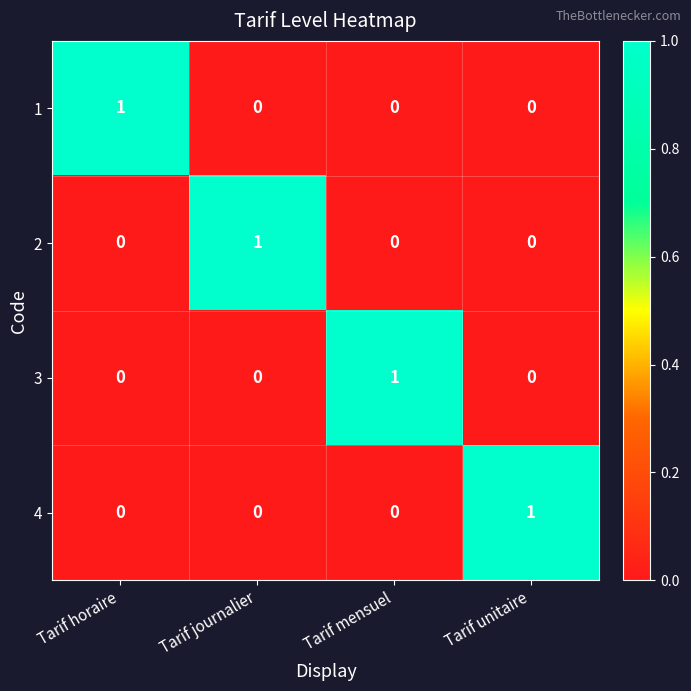

The value of 2 at Tarif horaire is -1. True or false?

False